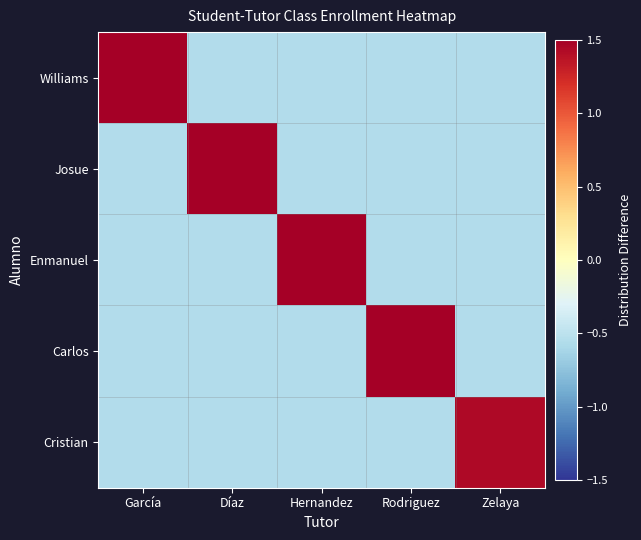

Reading left to right, what are all the values shown in this chart?

Williams: García=2.4	Díaz=-0.6	Hernandez=-0.6	Rodriguez=-0.6	Zelaya=-0.6
Josue: García=-0.6	Díaz=2.4	Hernandez=-0.6	Rodriguez=-0.6	Zelaya=-0.6
Enmanuel: García=-0.6	Díaz=-0.6	Hernandez=2.4	Rodriguez=-0.6	Zelaya=-0.6
Carlos: García=-0.6	Díaz=-0.6	Hernandez=-0.6	Rodriguez=2.4	Zelaya=-0.6
Cristian: García=-0.6	Díaz=-0.6	Hernandez=-0.6	Rodriguez=-0.6	Zelaya=1.4